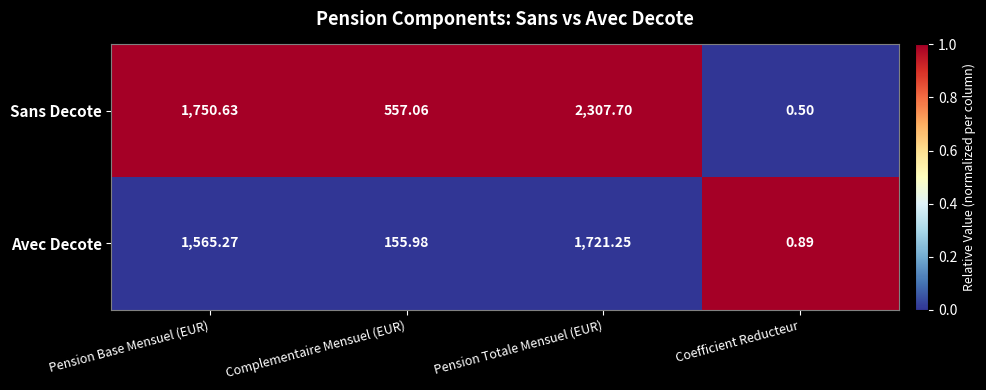

Which series has the widest spread of values?

Sans Decote